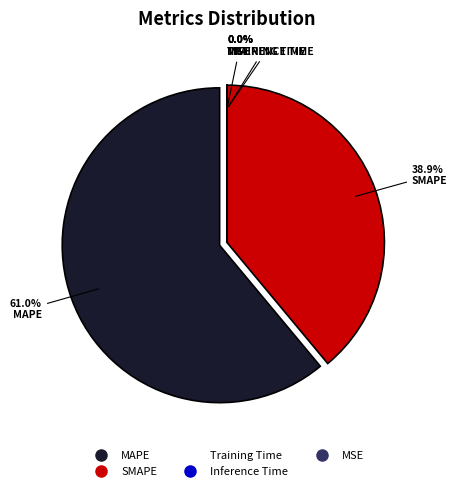

Rank the categories by value from highest to lowest.

MAPE, SMAPE, Training Time, Inference Time, MSE